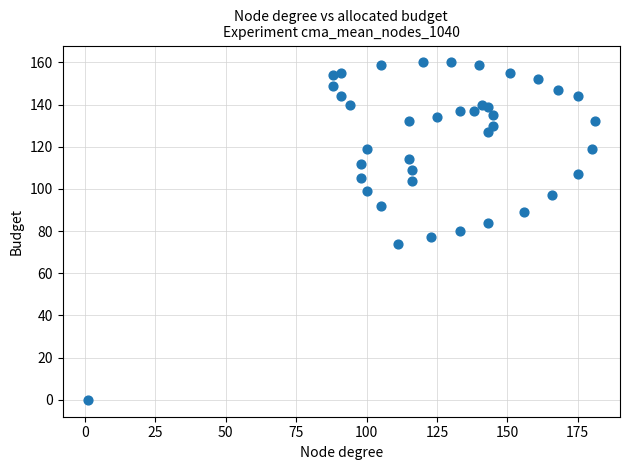

What is the range of Y values (max minus min)?

160